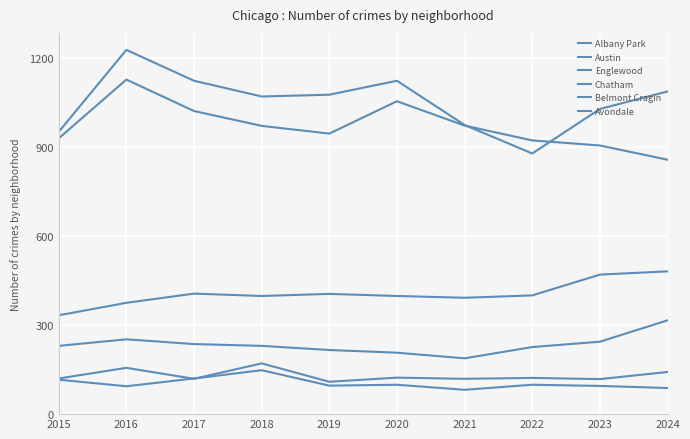

How many lines are shown in the chart?

6